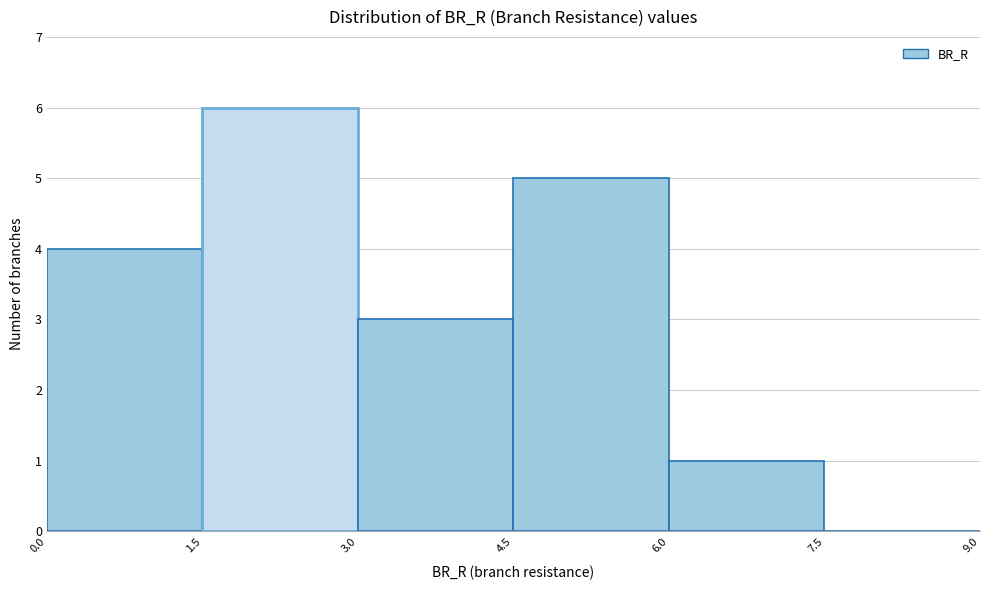

Which range on the x-axis has the tallest bar?

1.5 to 3.0